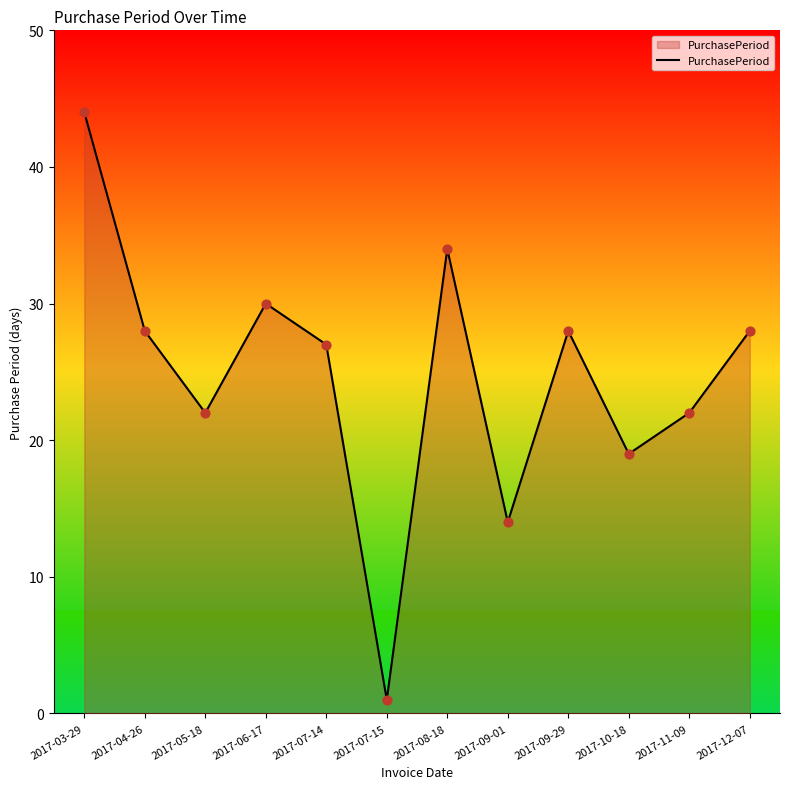

What is the change in value from 2017-10-18 to 2017-12-07?

+9